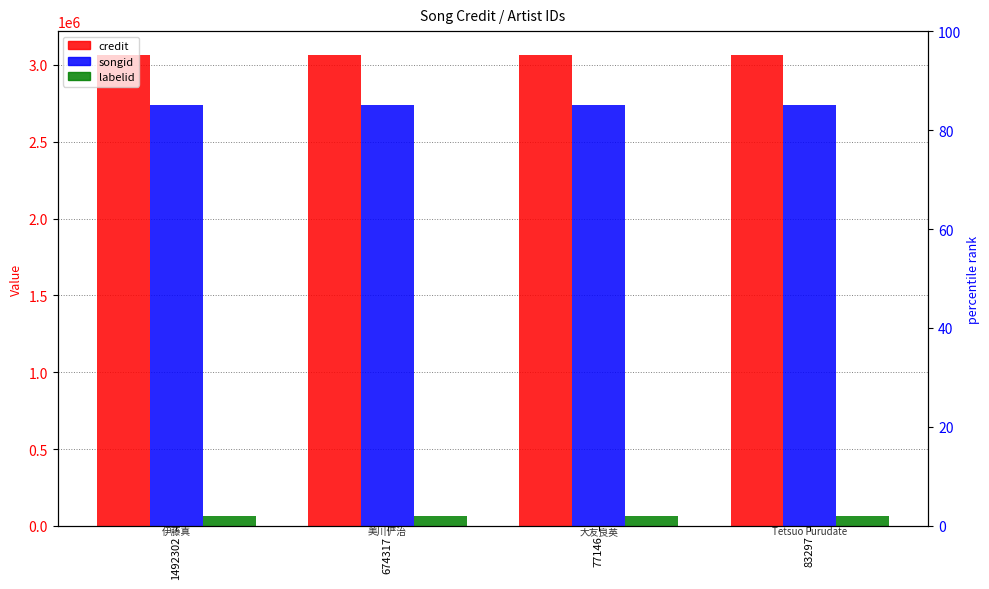

Are the bars horizontal?

No